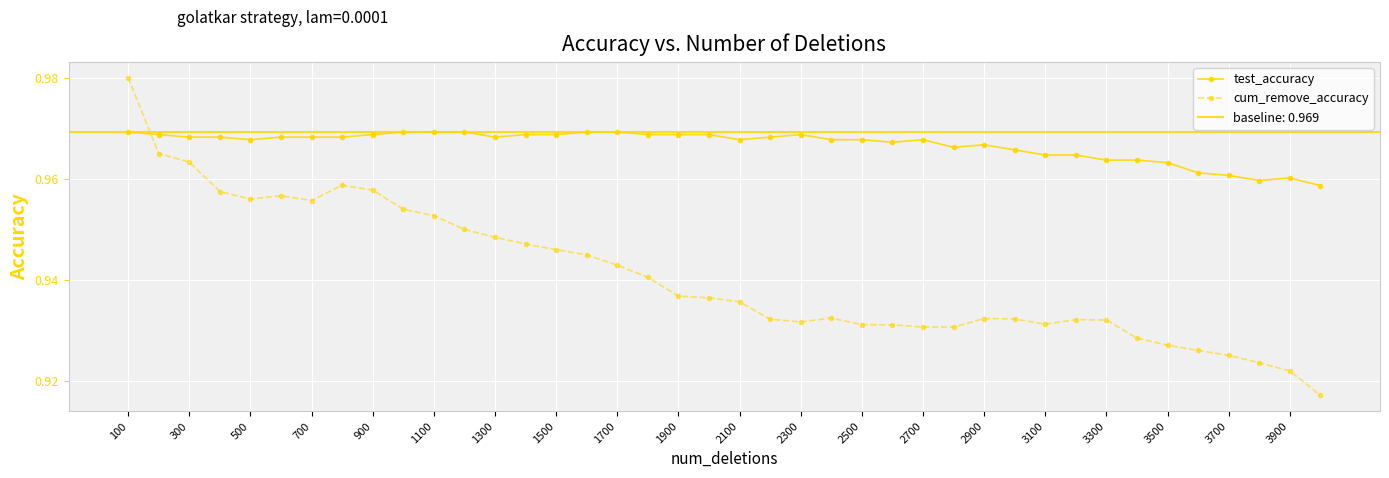

Count the cum_remove_accuracy values in the range 0 to 1.

40